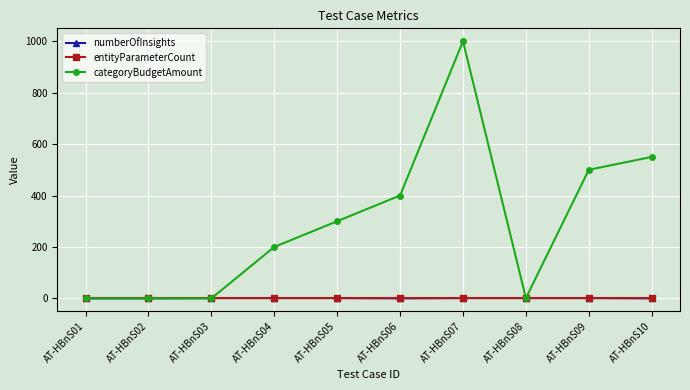

What is the average value of the entityParameterCount series?

1